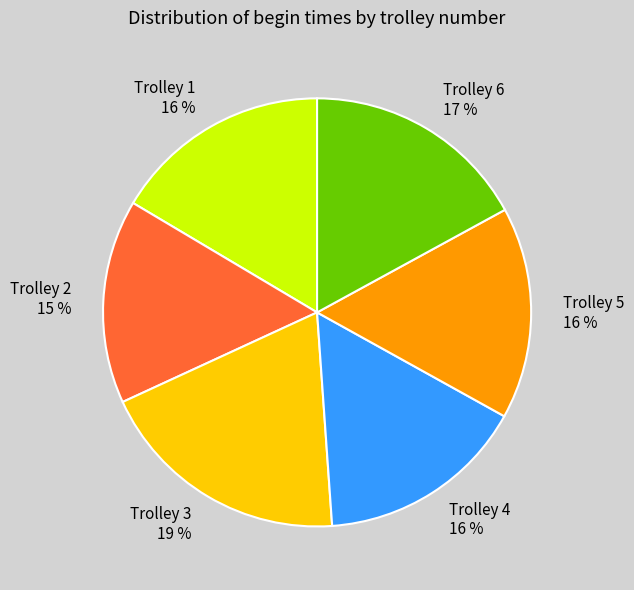

True or false: Trolley 6 accounts for 23% of the total.

False